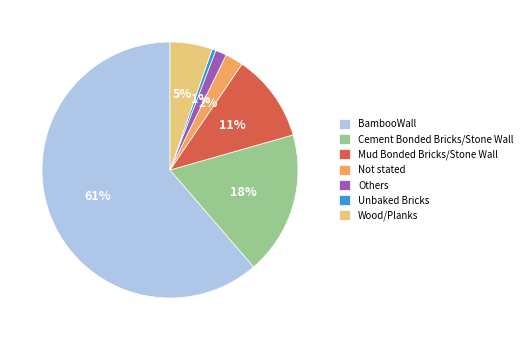

The Not stated slice represents 15% of the pie. True or false?

False